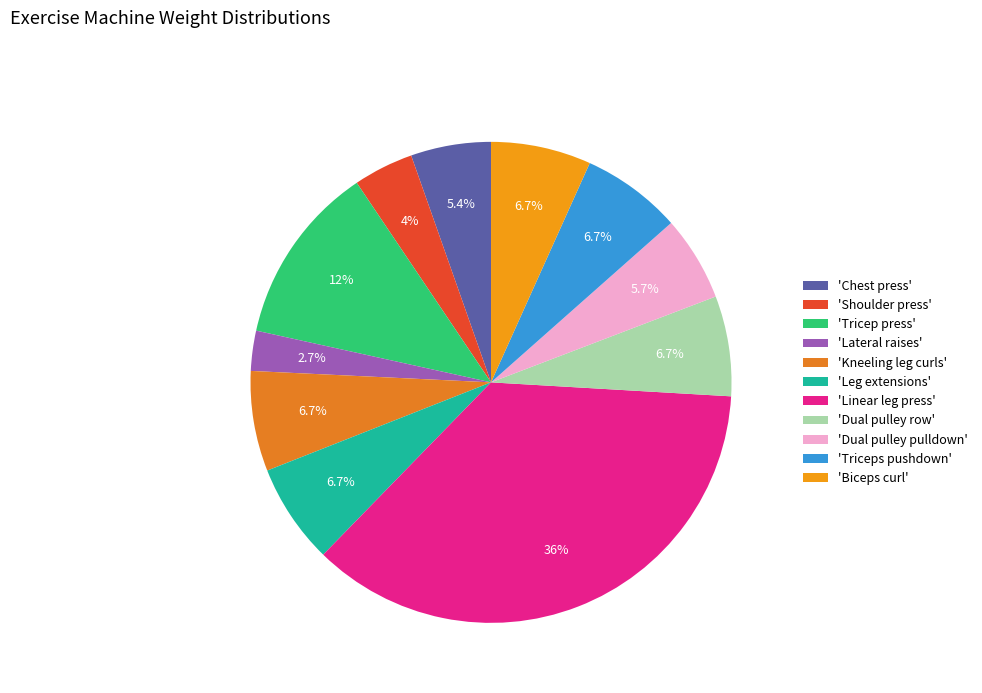

Which slice is the smallest?

'Lateral raises'